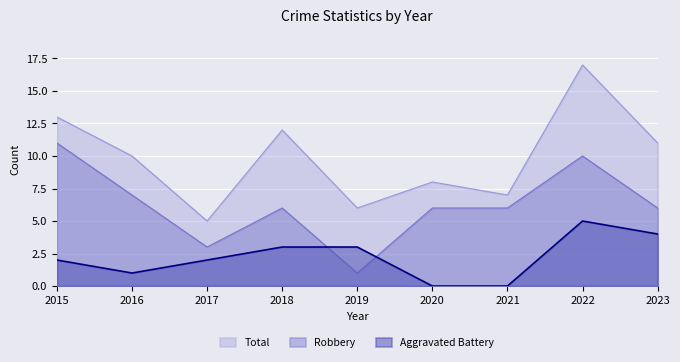

What are all the series names shown in the legend?

Total, Robbery, Aggravated Battery